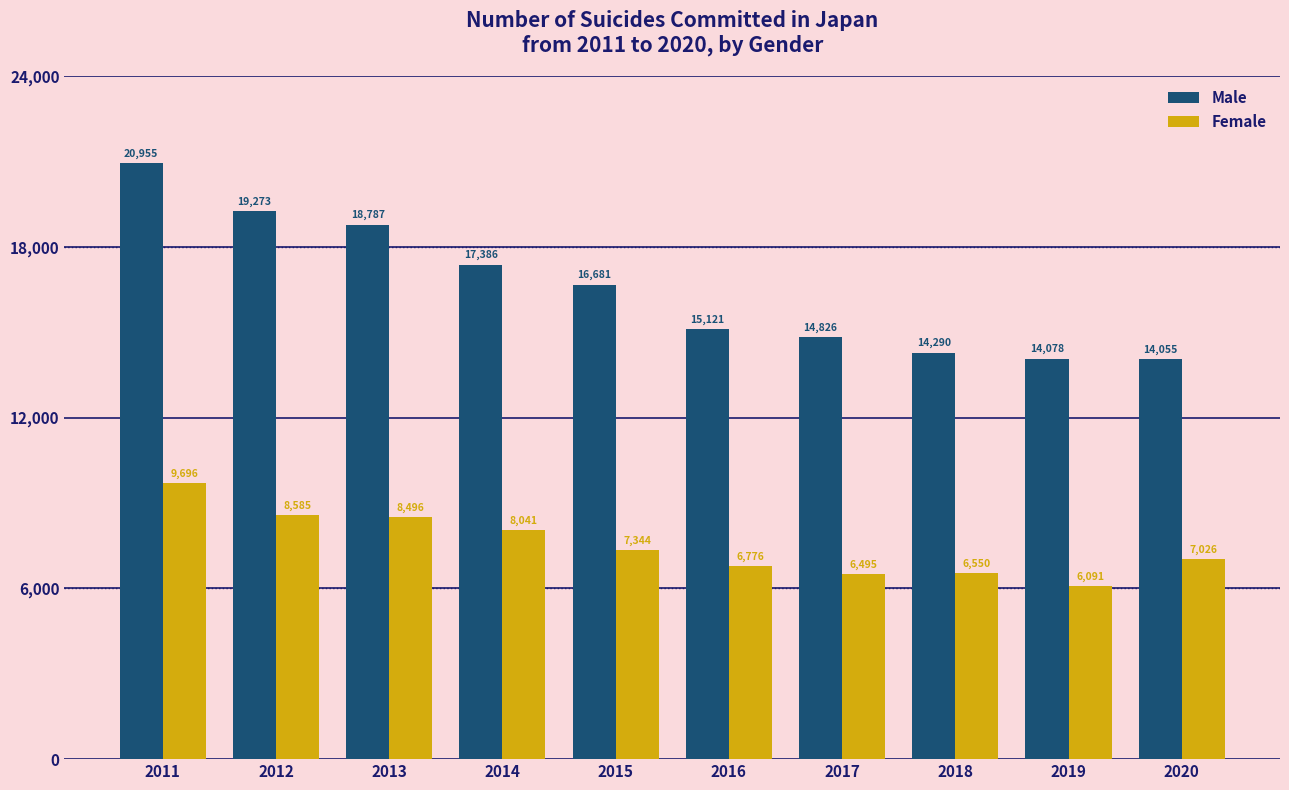

Read the Male value at 2019.

14078